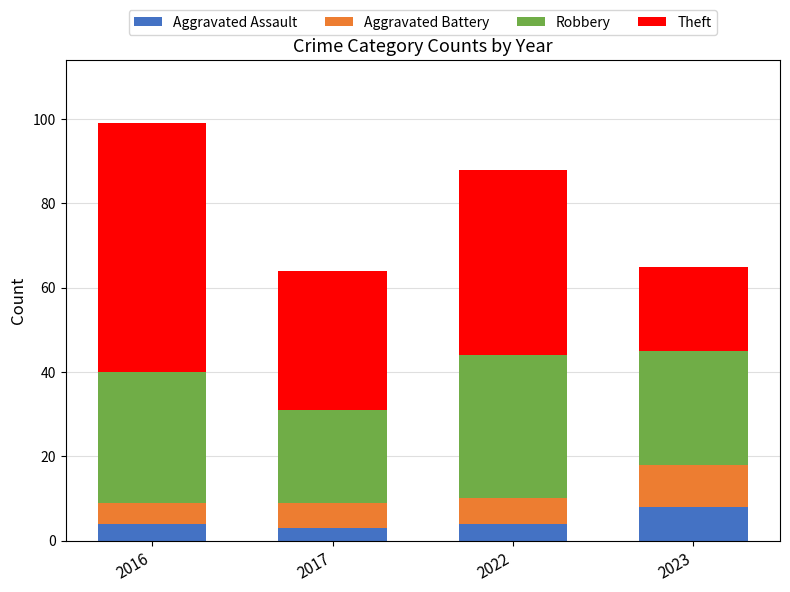

What is the approximate value of Aggravated Assault at 2022?

4